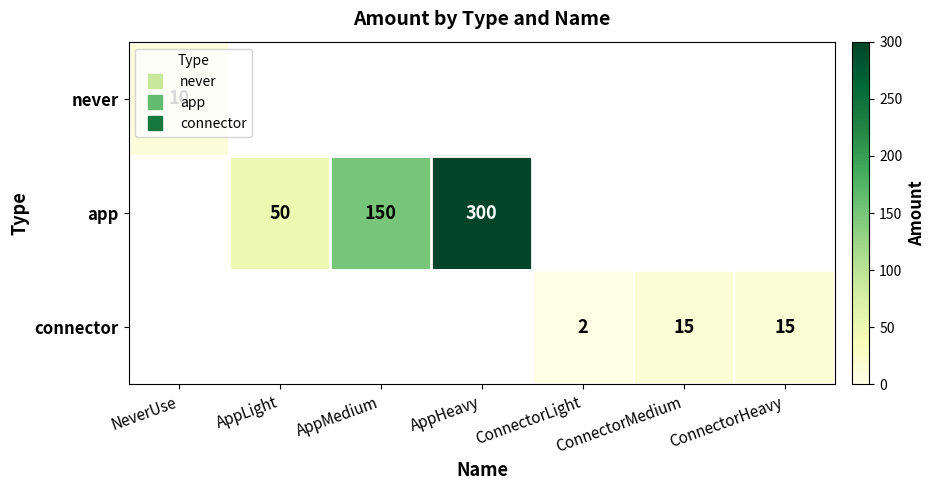

How many distinct data groups are displayed?

3